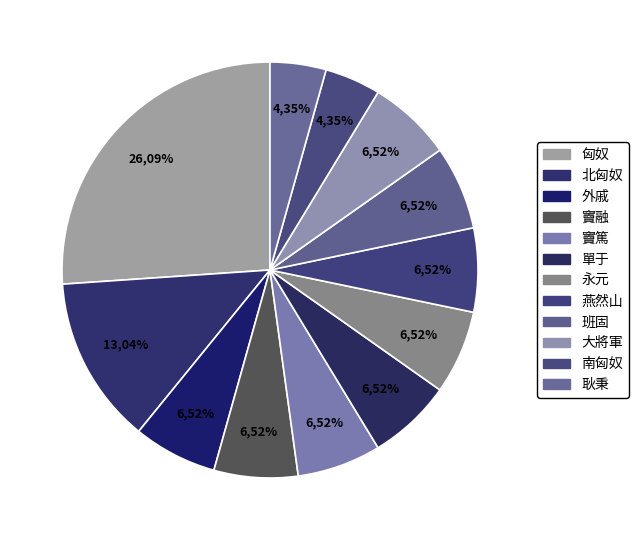

Does 耿秉 represent more than half of the total?

No